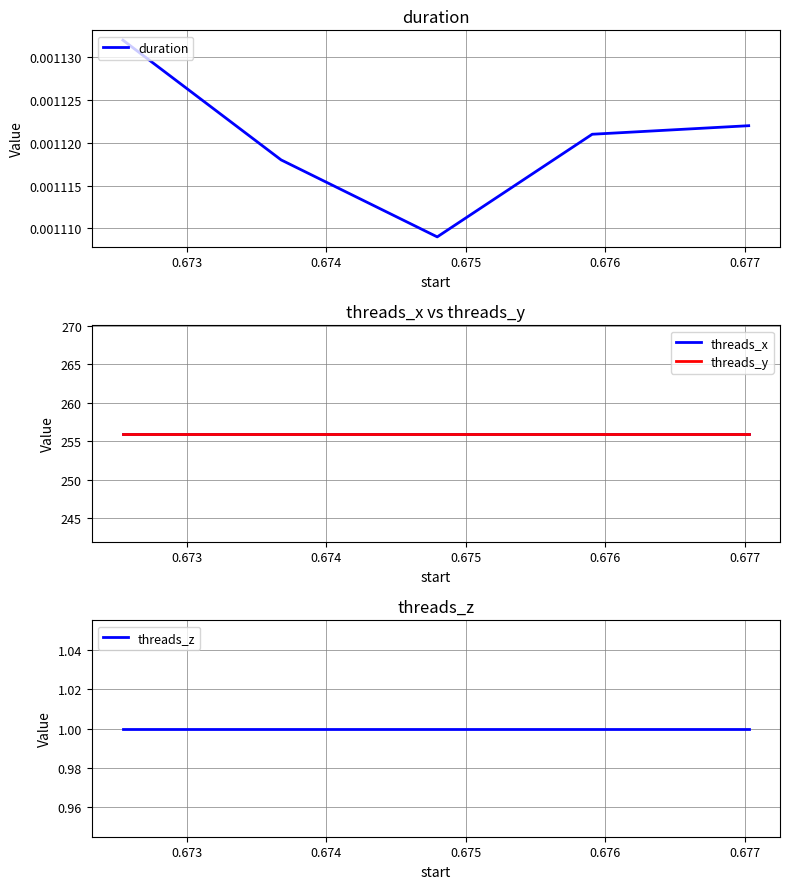

True or false: duration has a value of 0.0 at 0.675.

False